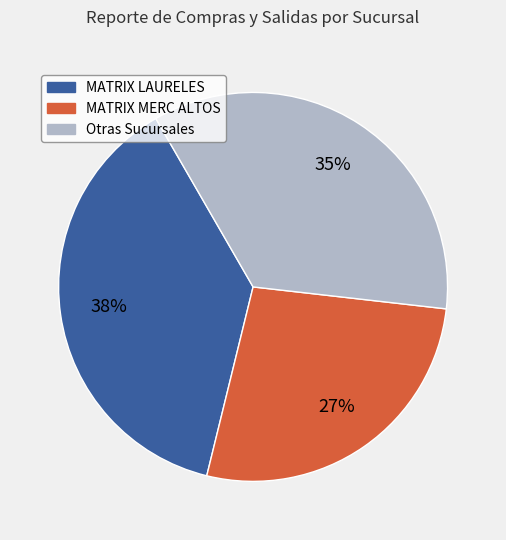

To the nearest percent, what is the difference between the largest and smallest slice percentages?

11%